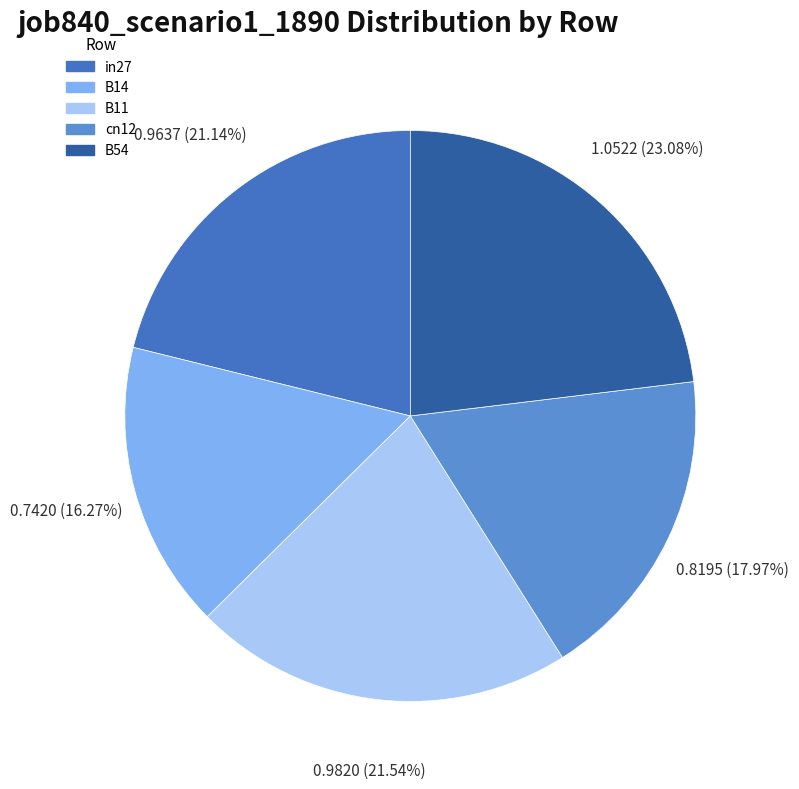

To the nearest percent, what portion does B54 represent?

23%